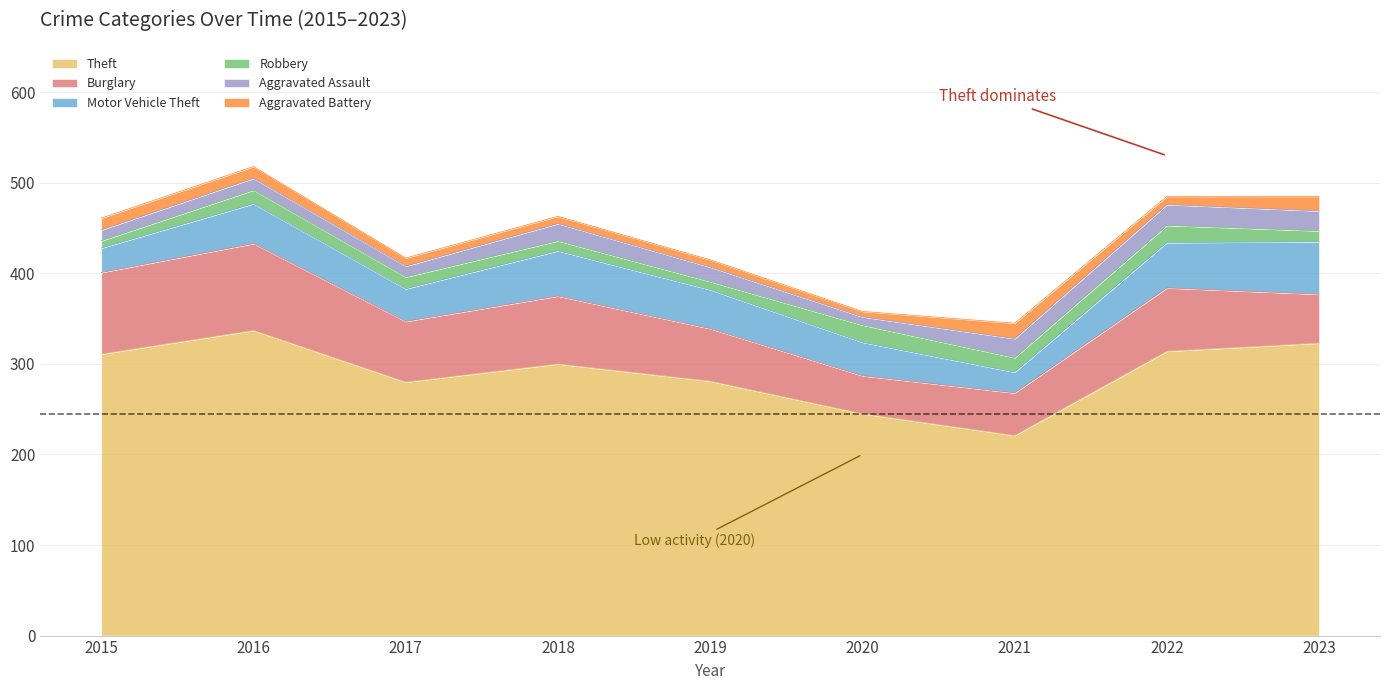

How many interior local peaks does the Burglary series have?

3